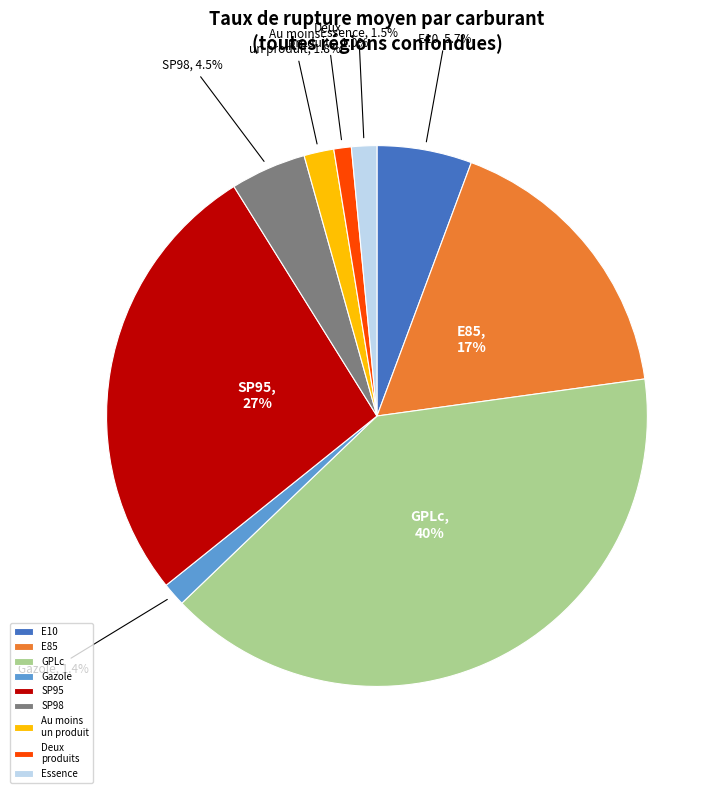

To the nearest percent, what is the difference between the largest and smallest slice percentages?

39%